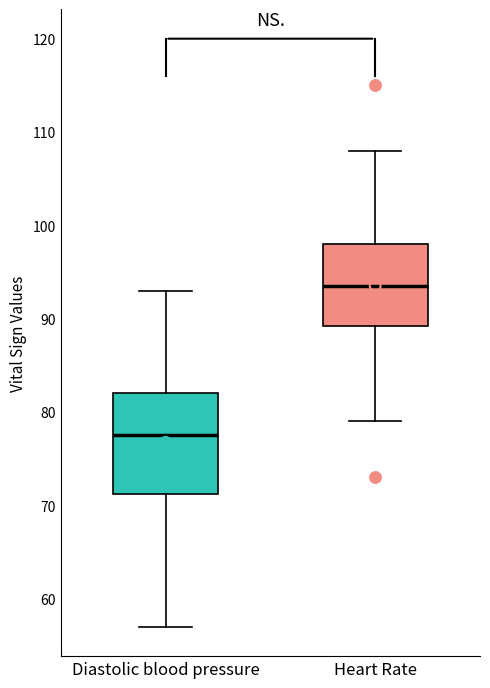

Reading left to right, read every box against the y-axis: the position of its median line, the range the box covers, and the ends of its whiskers. The values are not printed on the chart, so give them approximately, as read against the axis.

Diastolic blood pressure: median 78, box 71 to 82, whiskers 57 to 93
Heart Rate: median 94, box 89 to 98, whiskers 79 to 108